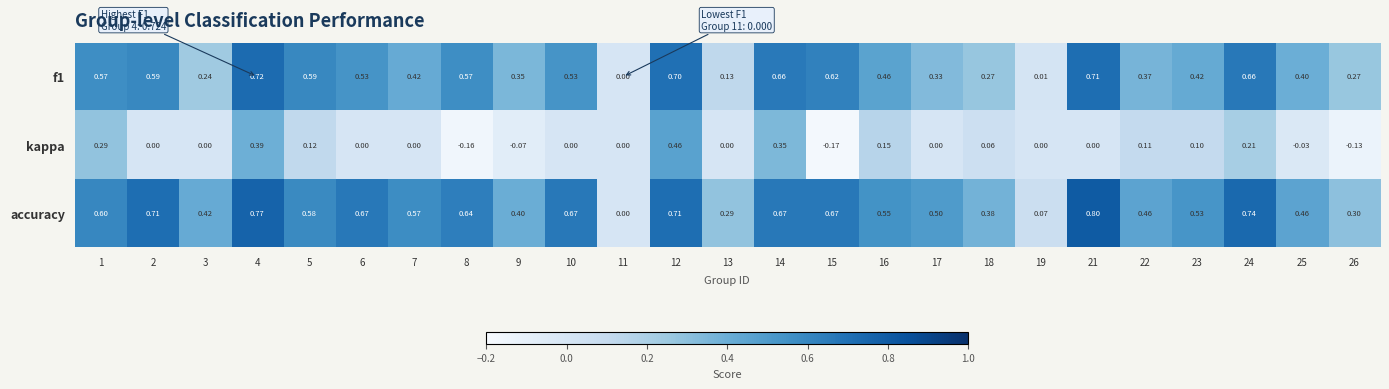

Is the value of f1 at 23 greater than the value of kappa at 25?

Yes